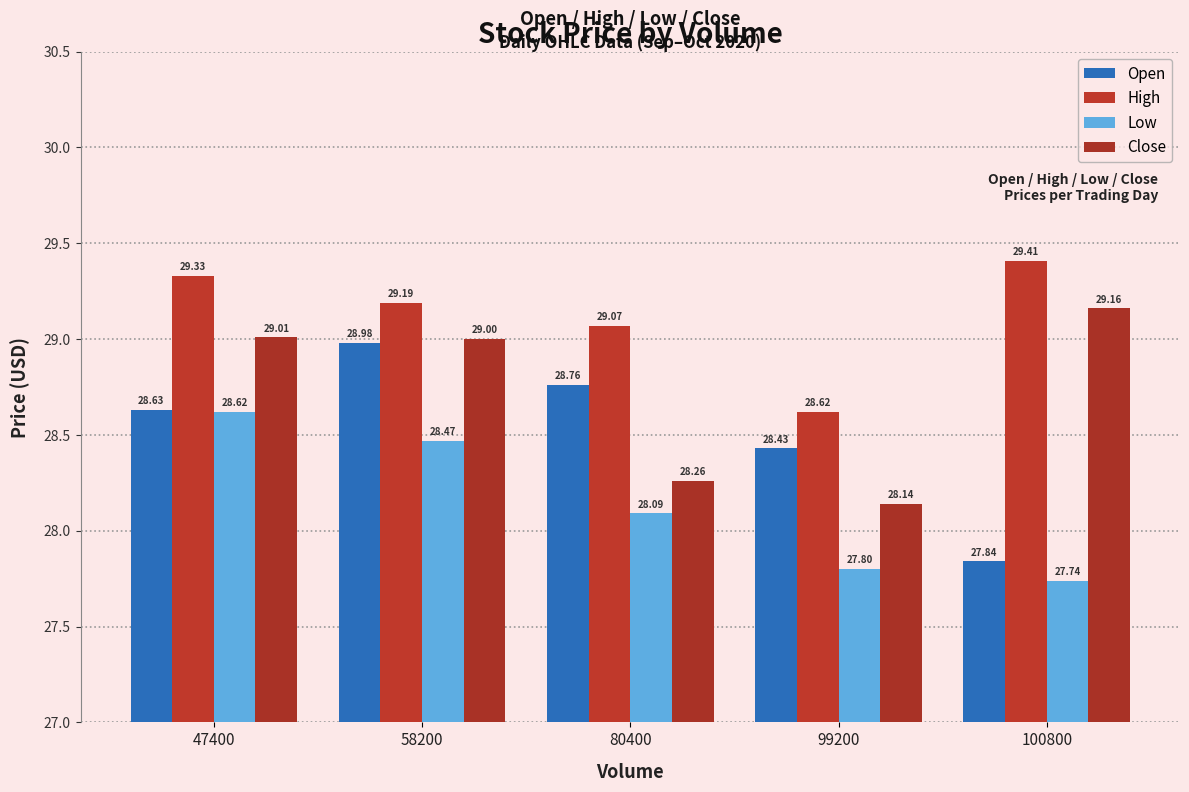

True or false: Close has a value of 50.4 at 100800.

False